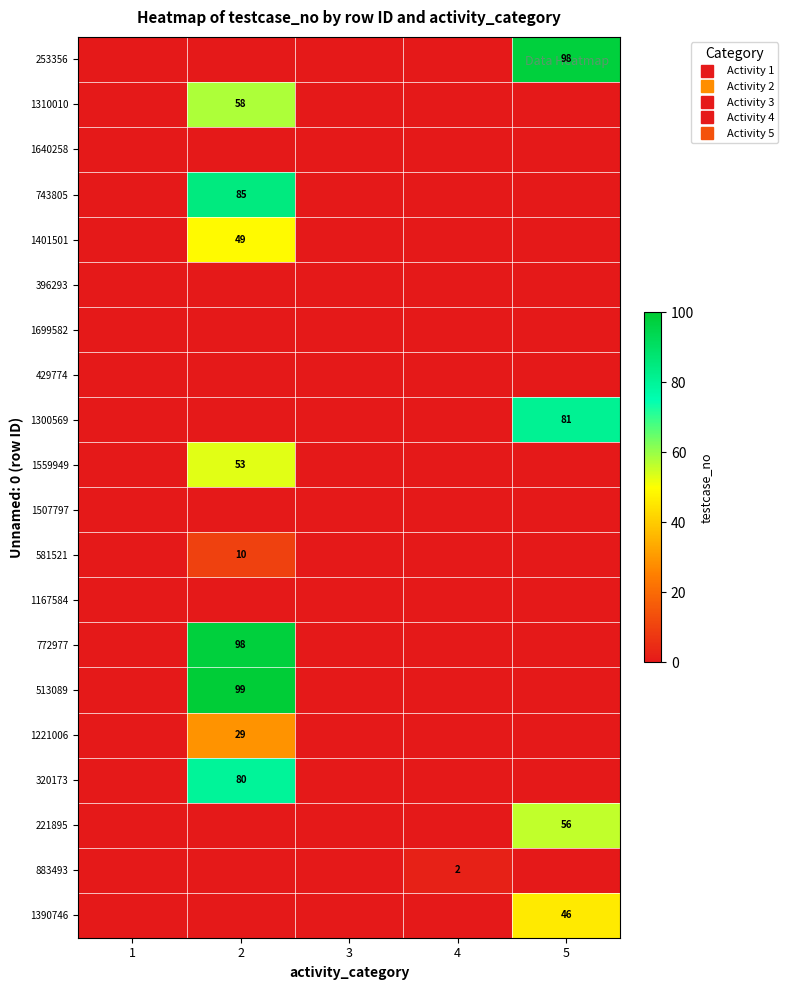

Which has a higher value, 5 or 4?

5